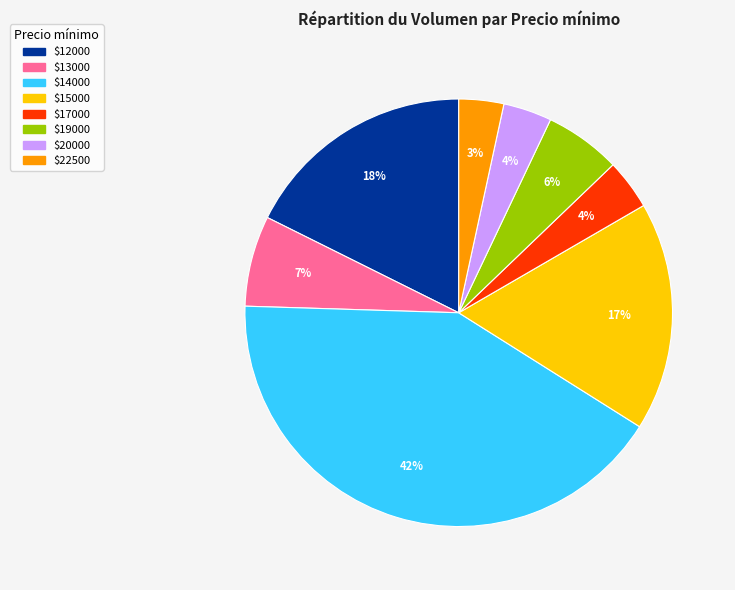

Is there any slice that represents more than half of the pie?

No